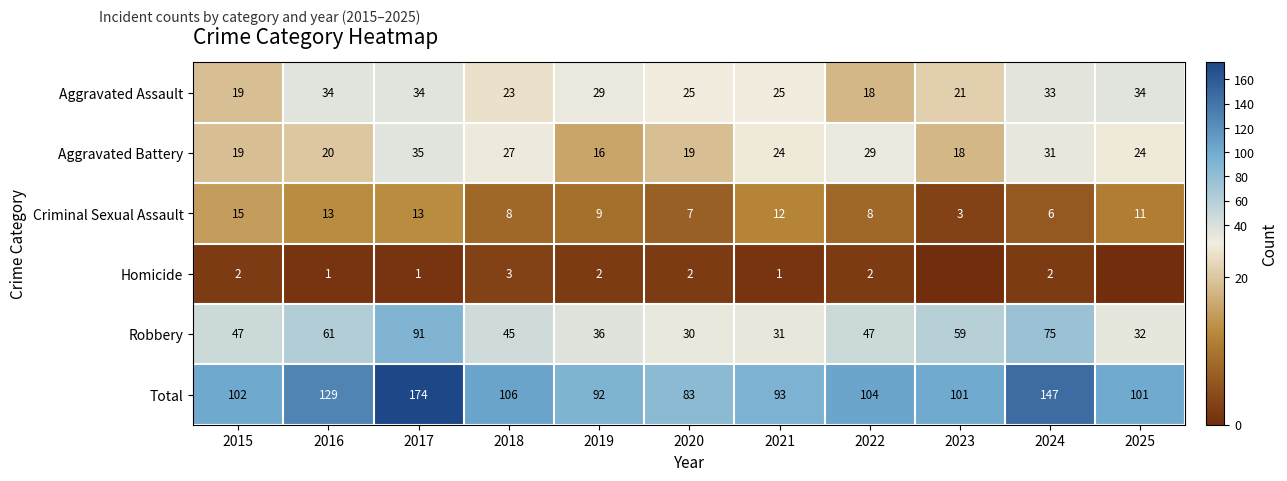

What is the minimum value for Robbery?

30